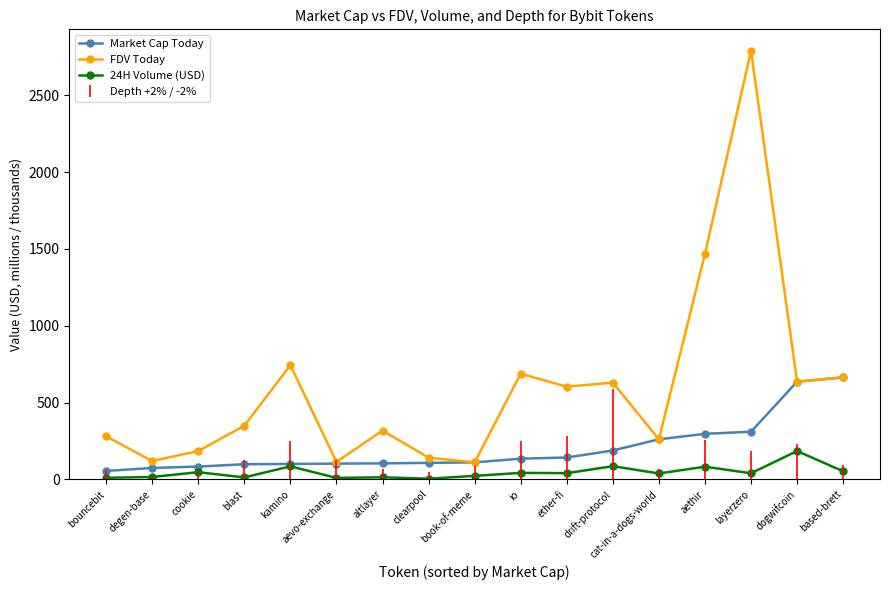

Which series changed the most between cookie and blast?

FDV Today